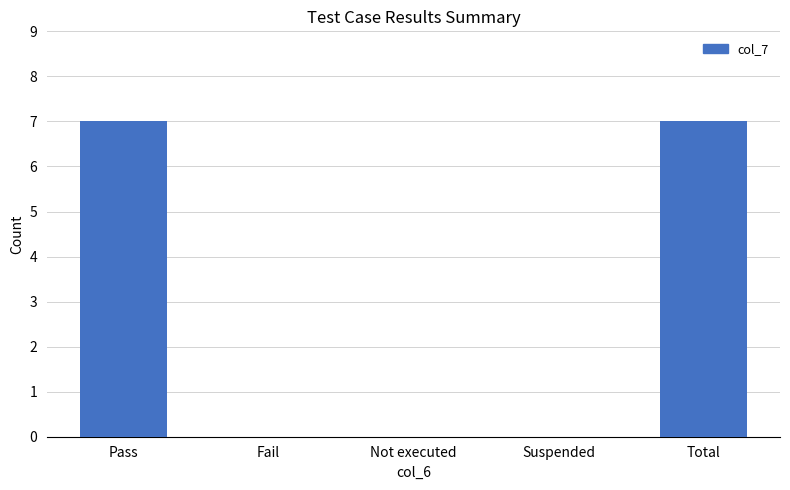

Reading left to right, transcribe all the data shown in this chart.

Pass=7	Fail=0	Not executed=0	Suspended=0	Total=7